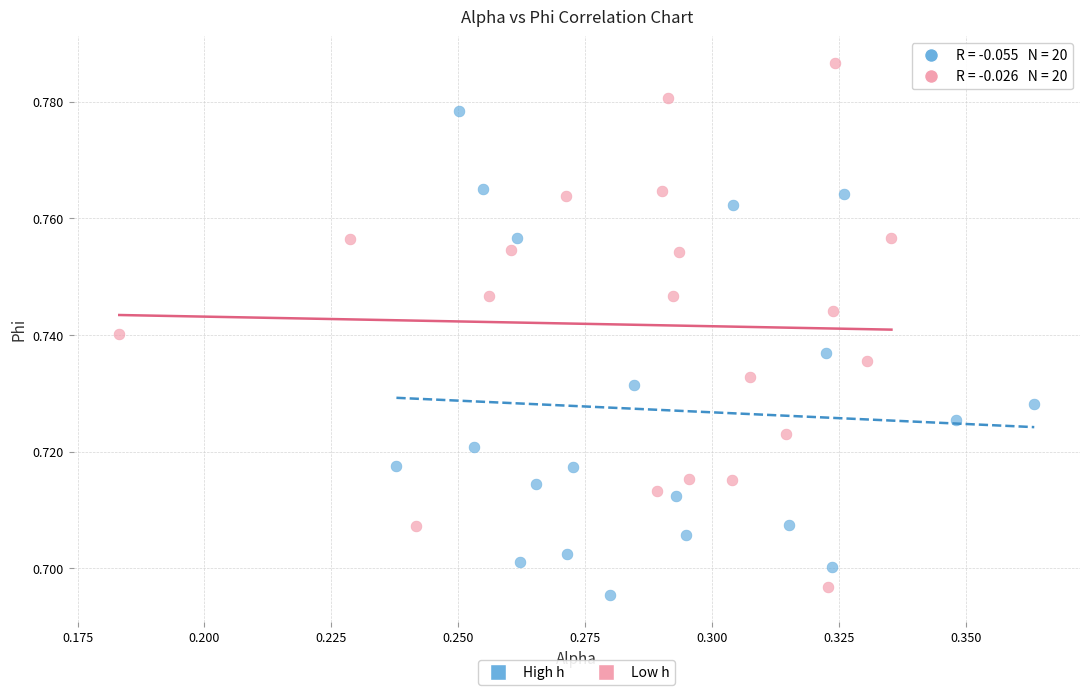

Which series contains the lowest Y value?

High h